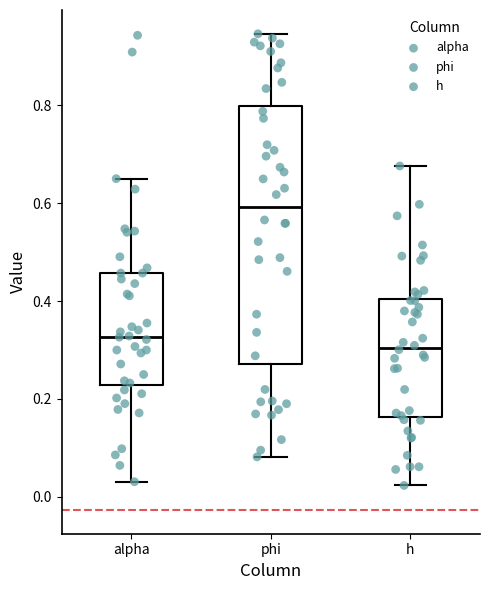

Which box is the tallest, from its lower edge to its upper edge?

phi